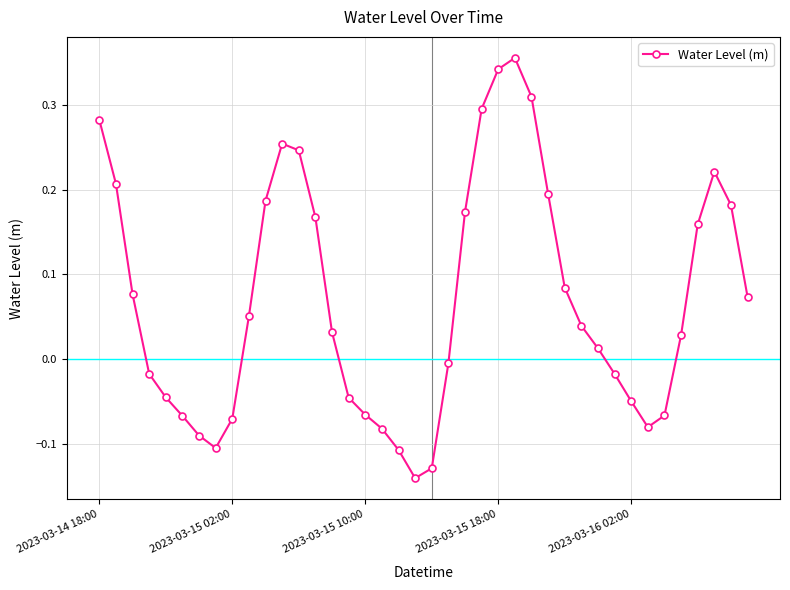

What is the difference between the maximum and second lowest values?

0.5